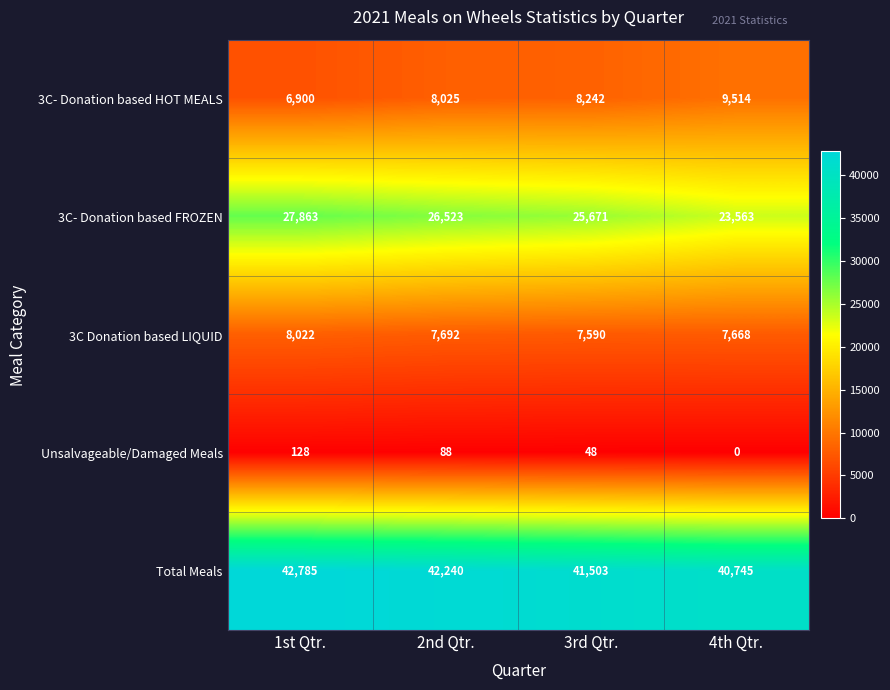

List the series in order of their peak value, lowest first.

Unsalvageable/Damaged Meals, 3C Donation based LIQUID, 3C- Donation based HOT MEALS, 3C- Donation based FROZEN, Total Meals